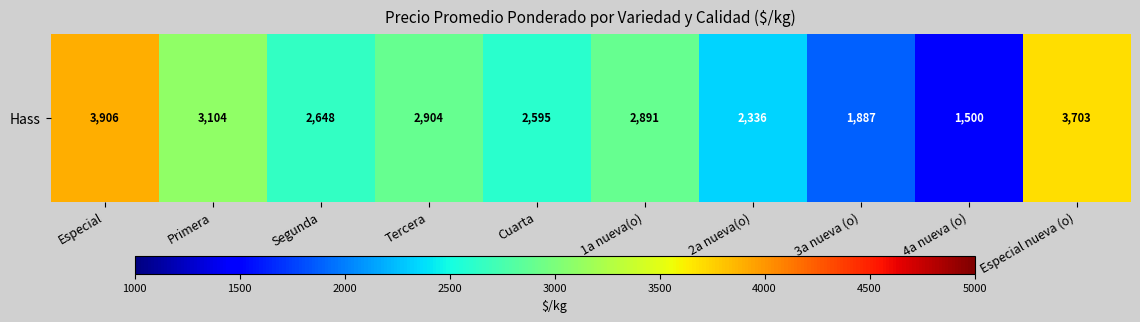

Is it true that the value at Tercera is 2904?

True